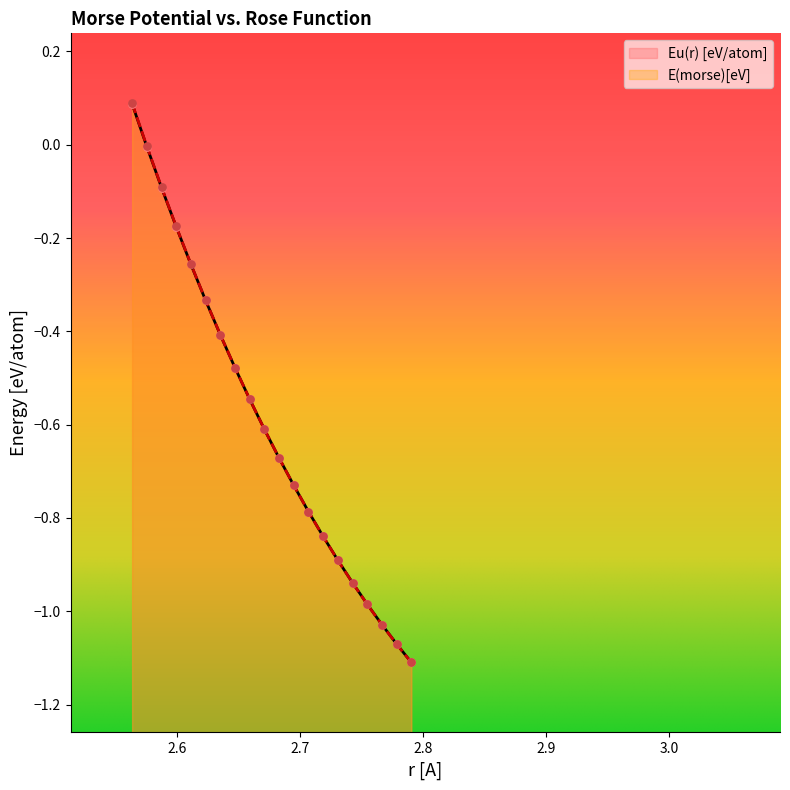

Which series contains the highest Y value?

E(morse)[eV]